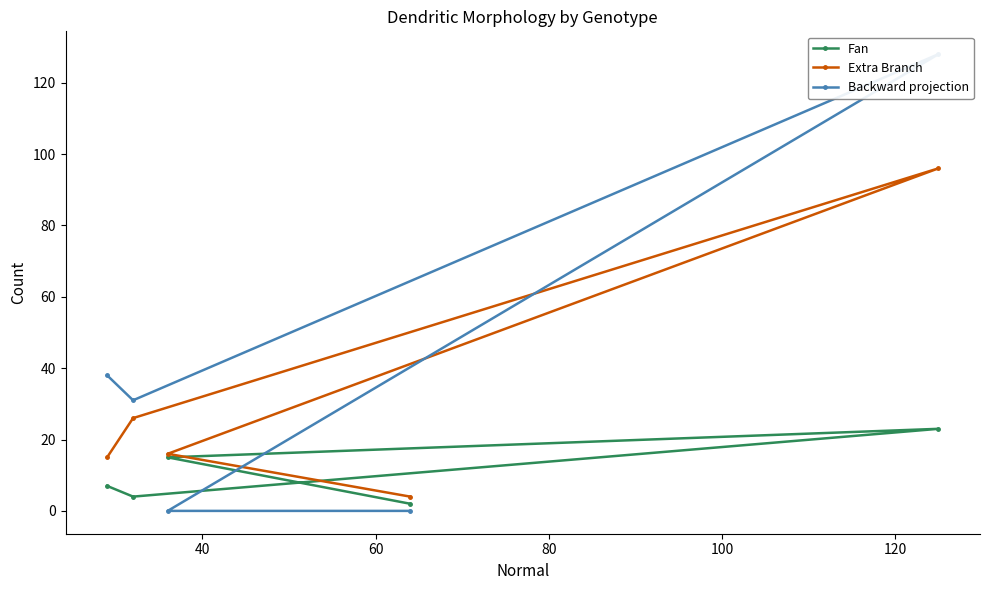

What is the minimum value for Extra Branch?

4